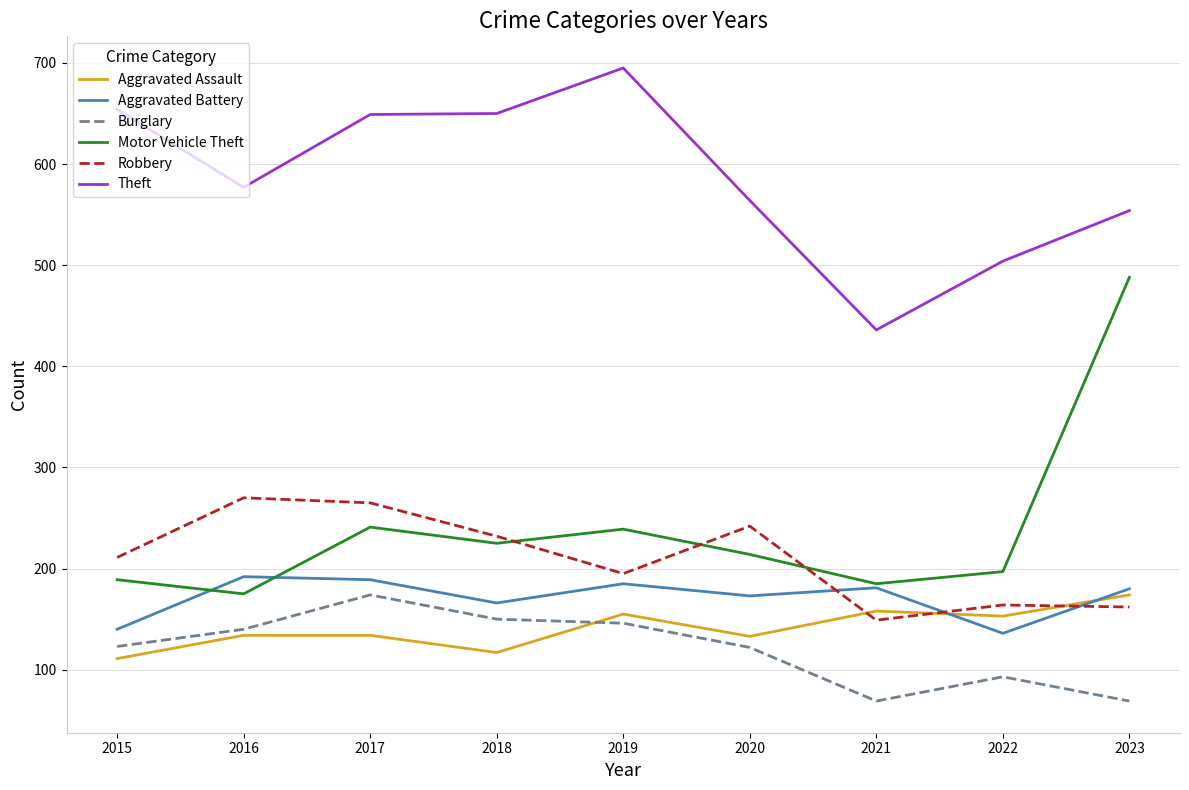

What is the smallest value displayed?

69